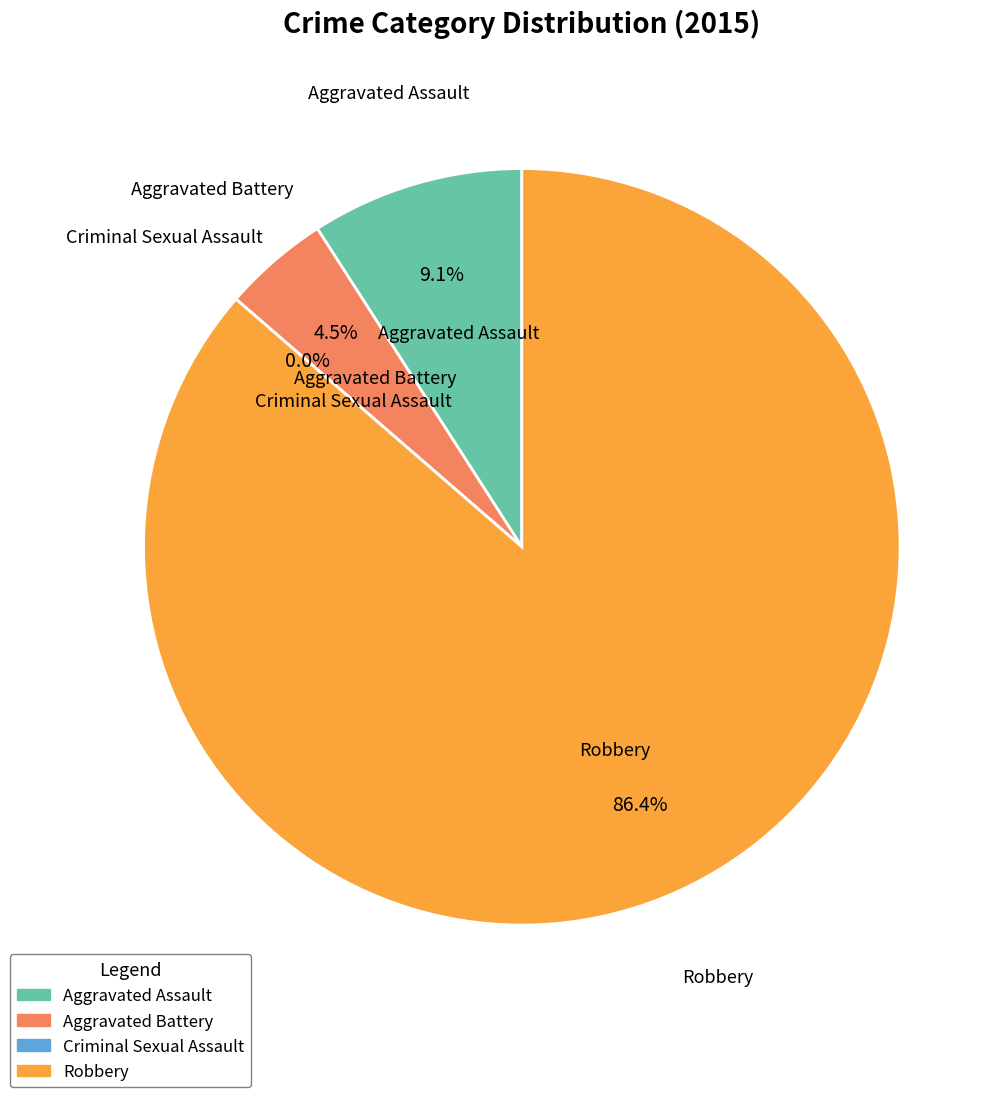

To the nearest percent, what percentage of the pie is Robbery?

86%